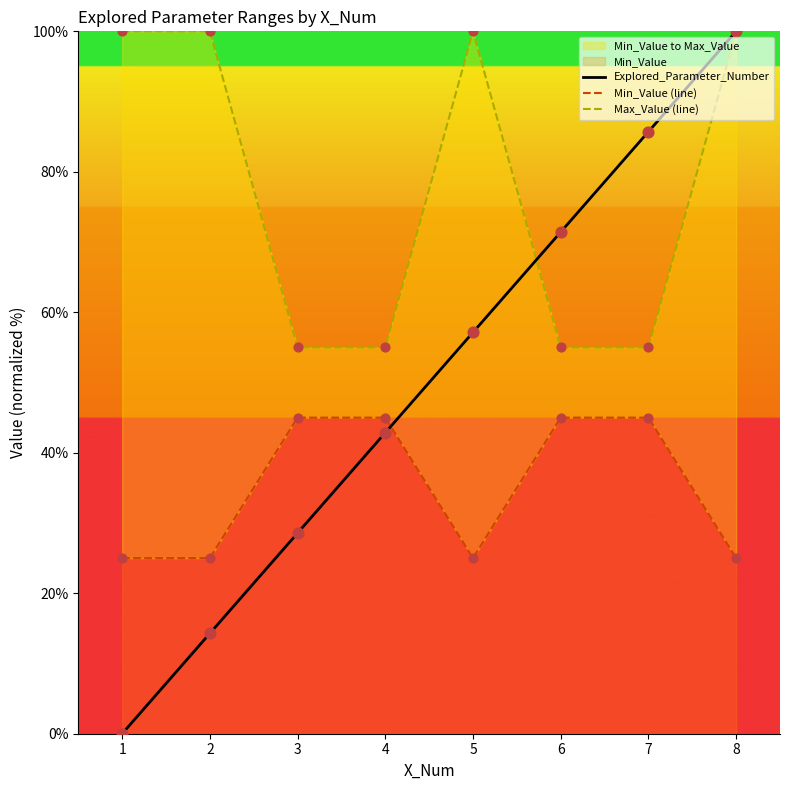

Which series has the largest Y range (max minus min)?

Explored_Parameter_Number